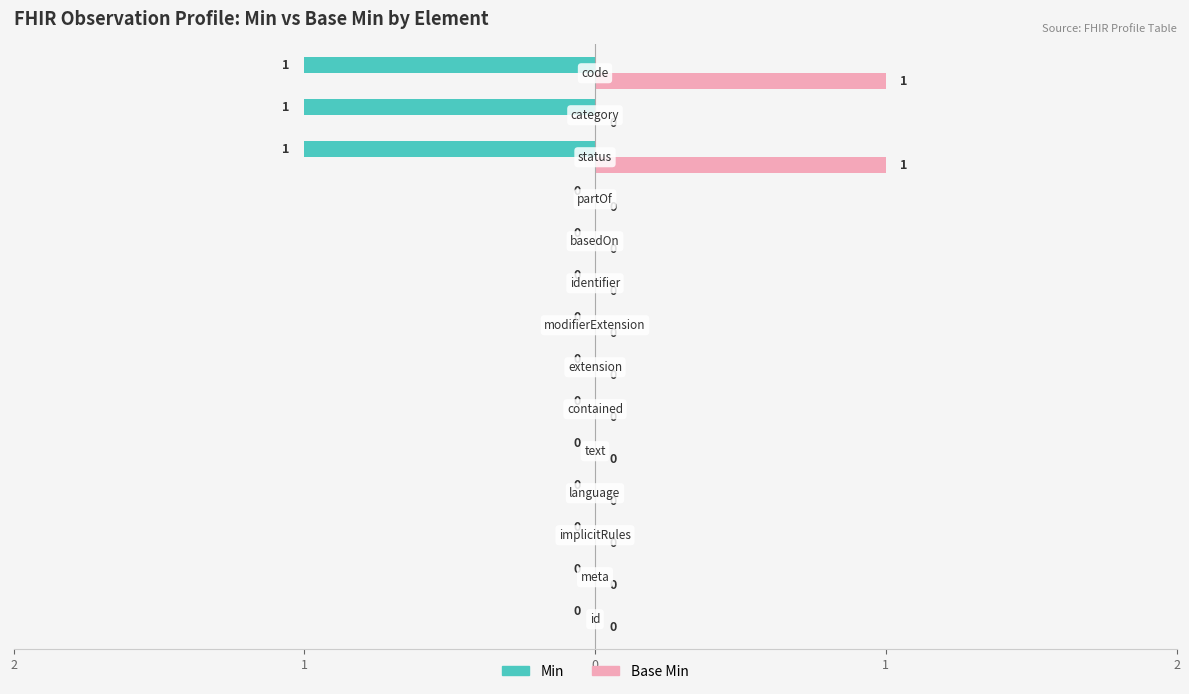

What is the difference between the maximum and minimum values in the Base Min series?

1